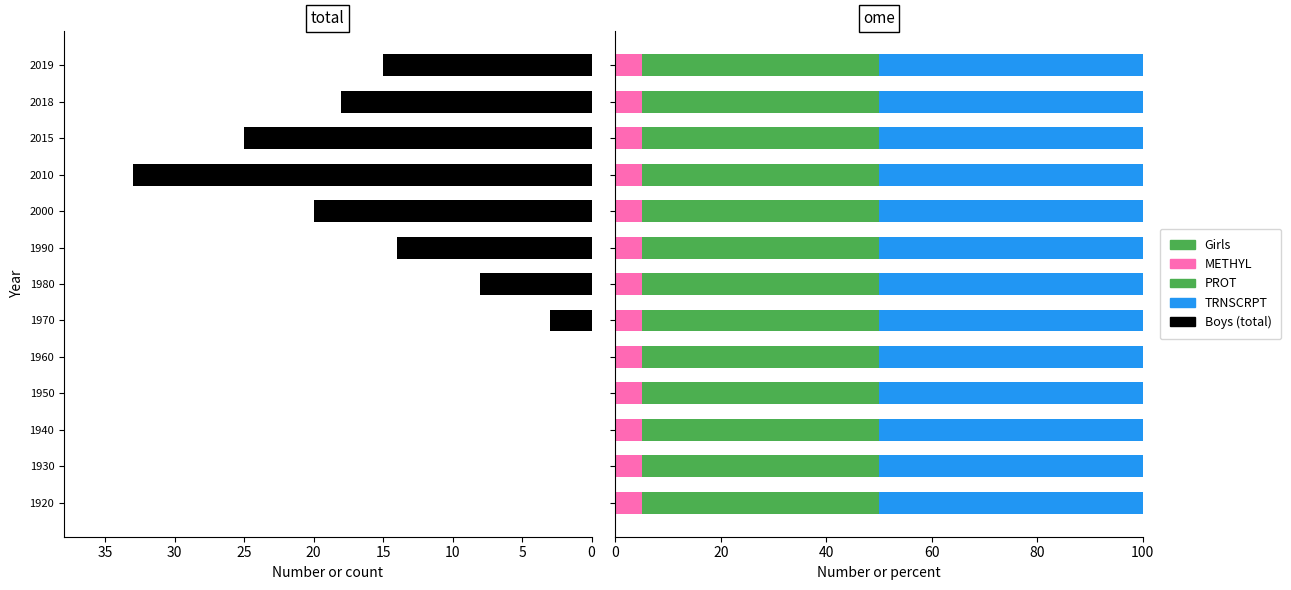

The value of Boys at 1950 is 0.0. True or false?

True